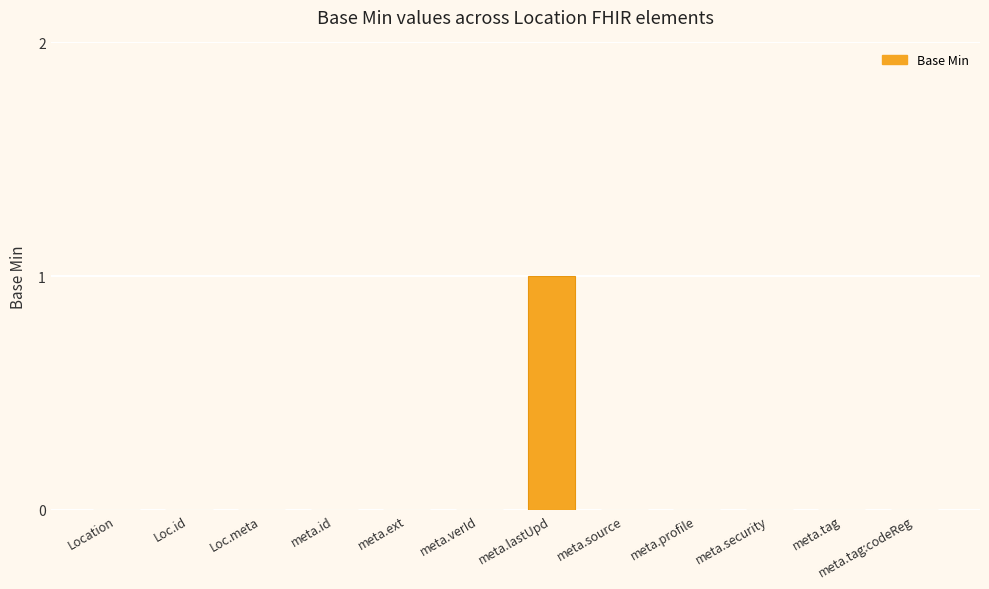

At which category does the chart reach its peak across all series?

meta.lastUpd